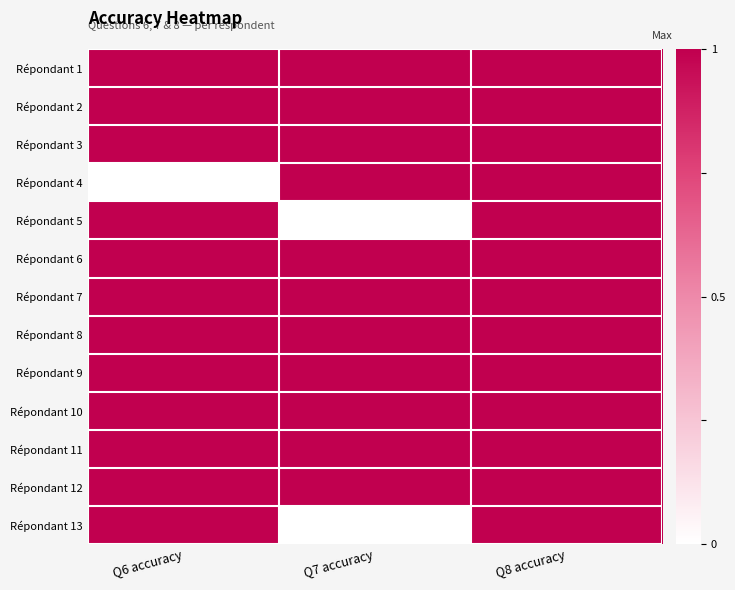

What is the difference between the highest and lowest values at Q7 accuracy?

1